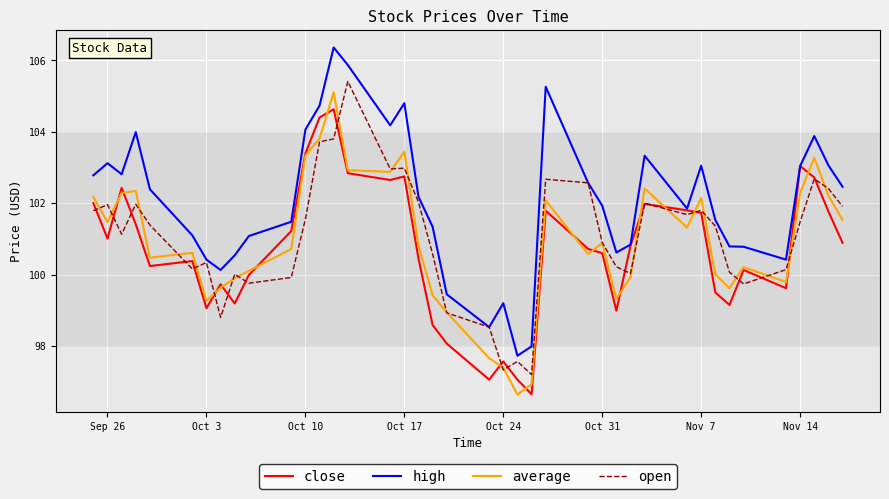

True or false: average and high intersect in this chart.

False